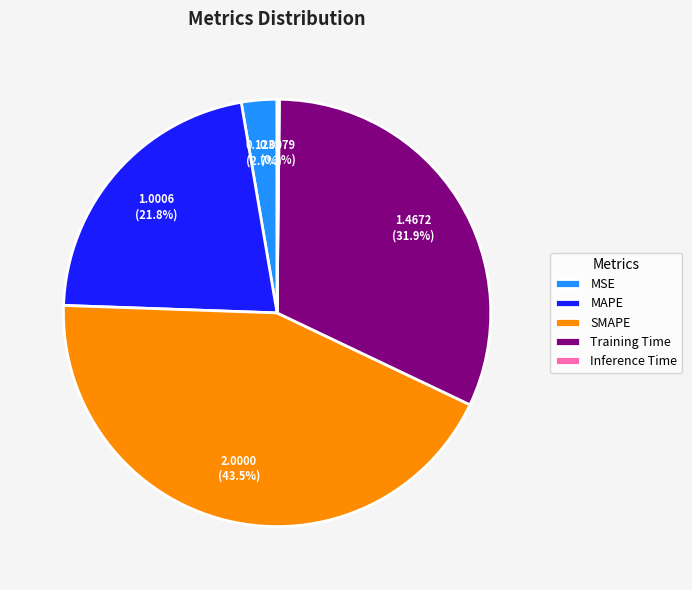

What is the ratio of the value at Training Time to the value at SMAPE?

0.7